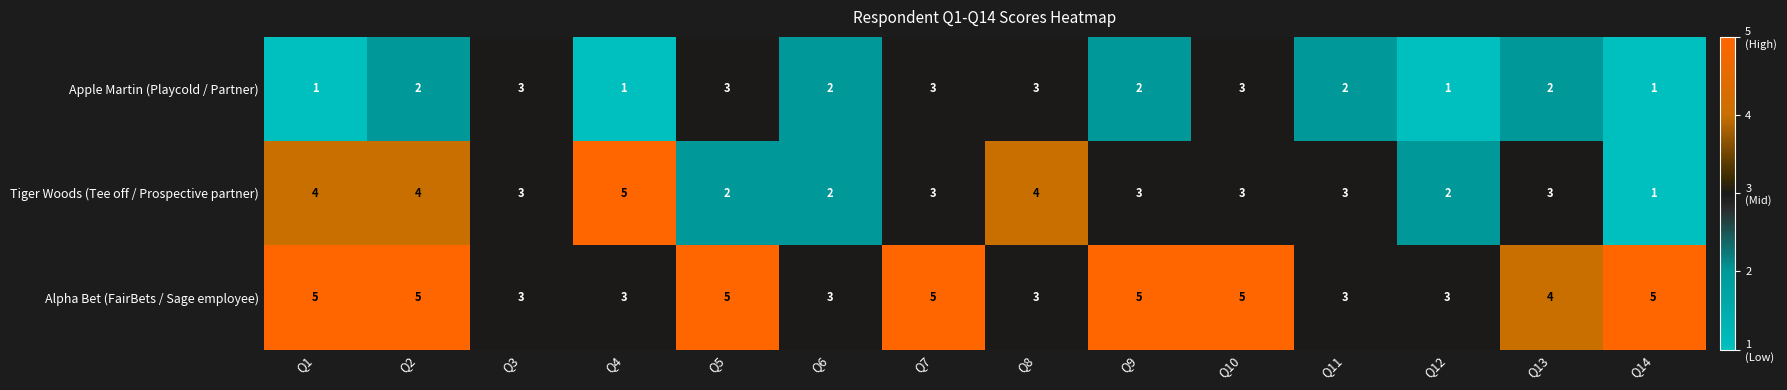

Which series has the widest spread of values?

Tiger Woods (Tee off / Prospective partner)